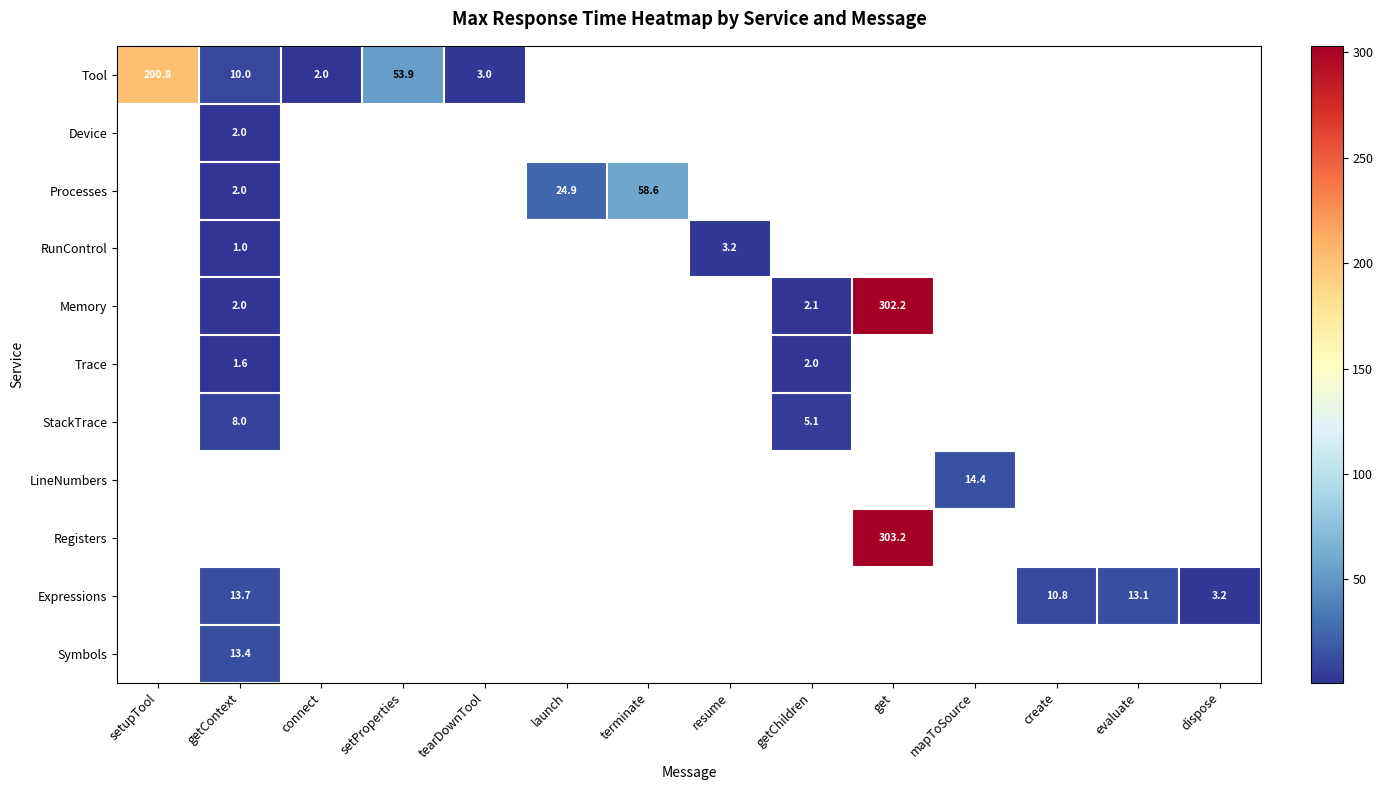

Between getChildren and evaluate, which is larger?

evaluate